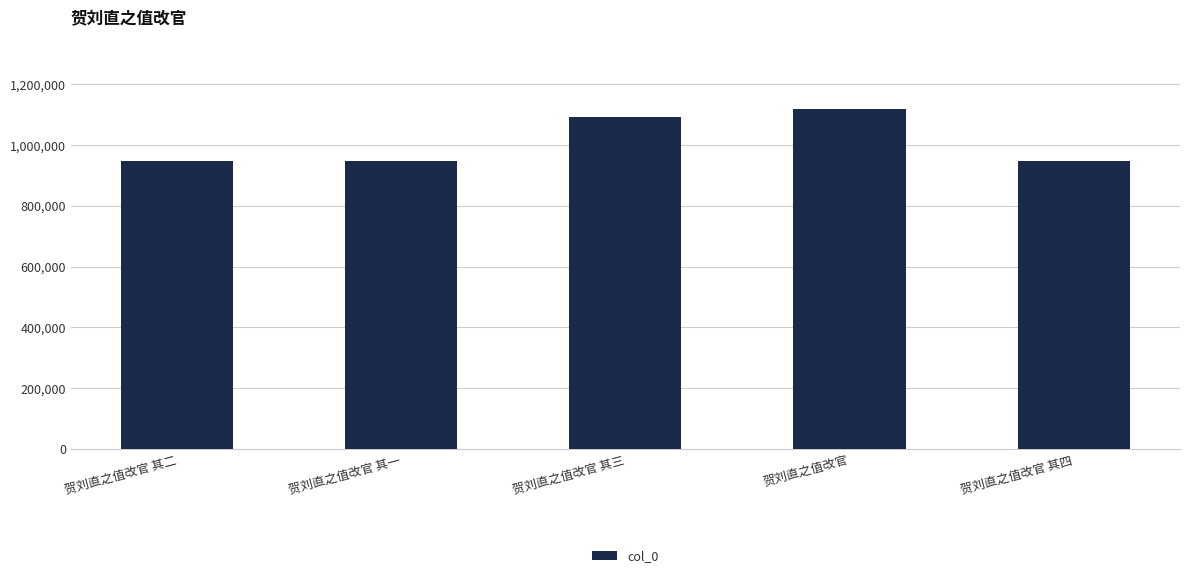

The chart shows a value of 1120205 at 贺刘直之值改官. True or false?

True